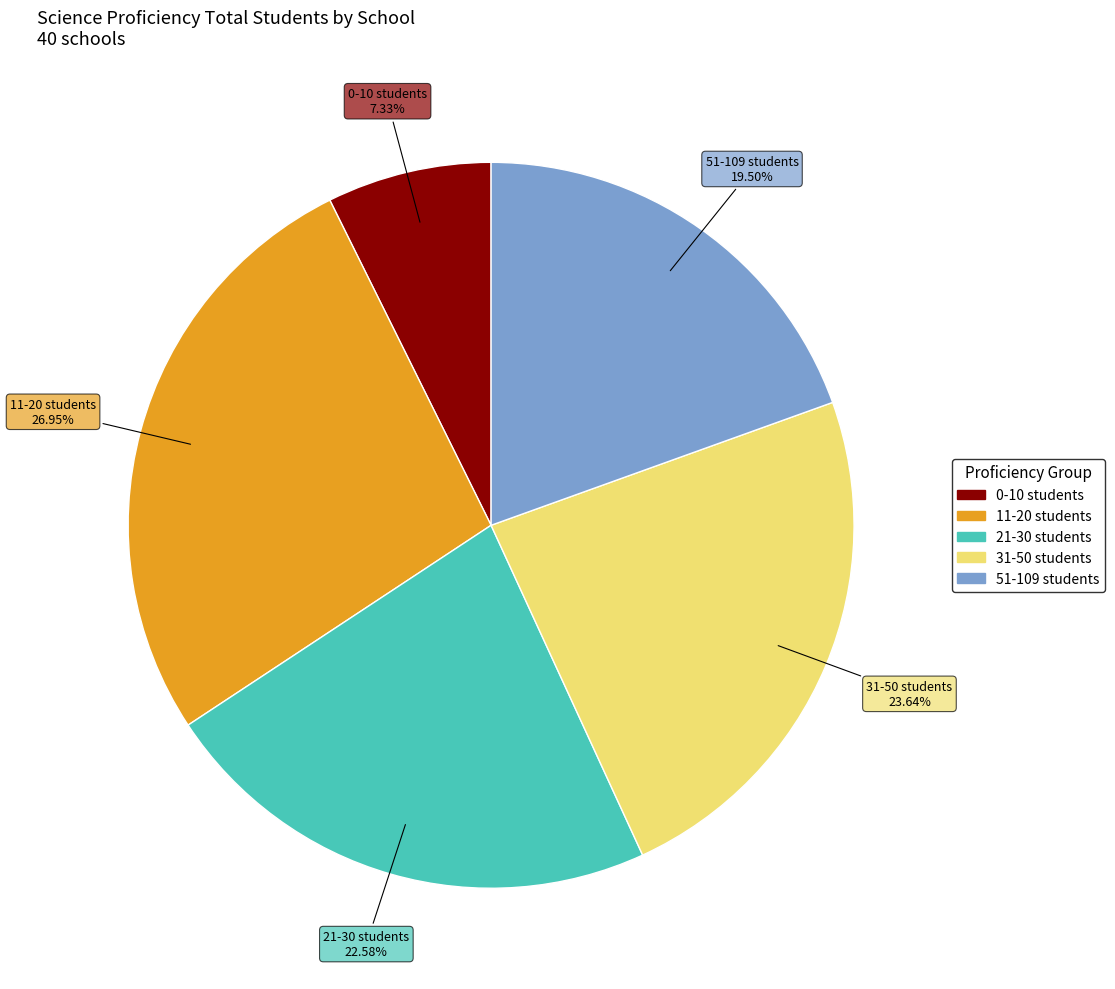

Do 51-109 students and 0-10 students together represent more than half of the pie?

No